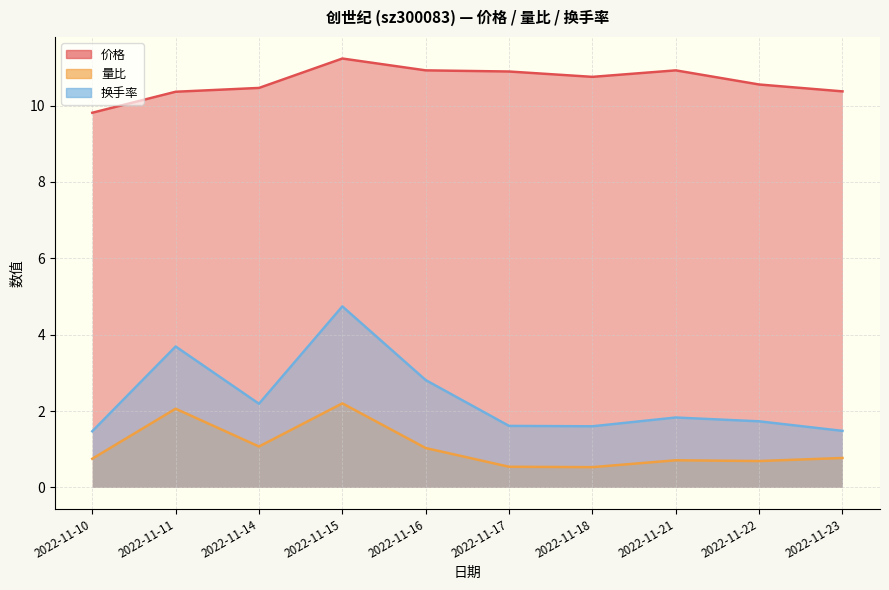

List the series in order of their peak value, lowest first.

量比, 换手率, 价格